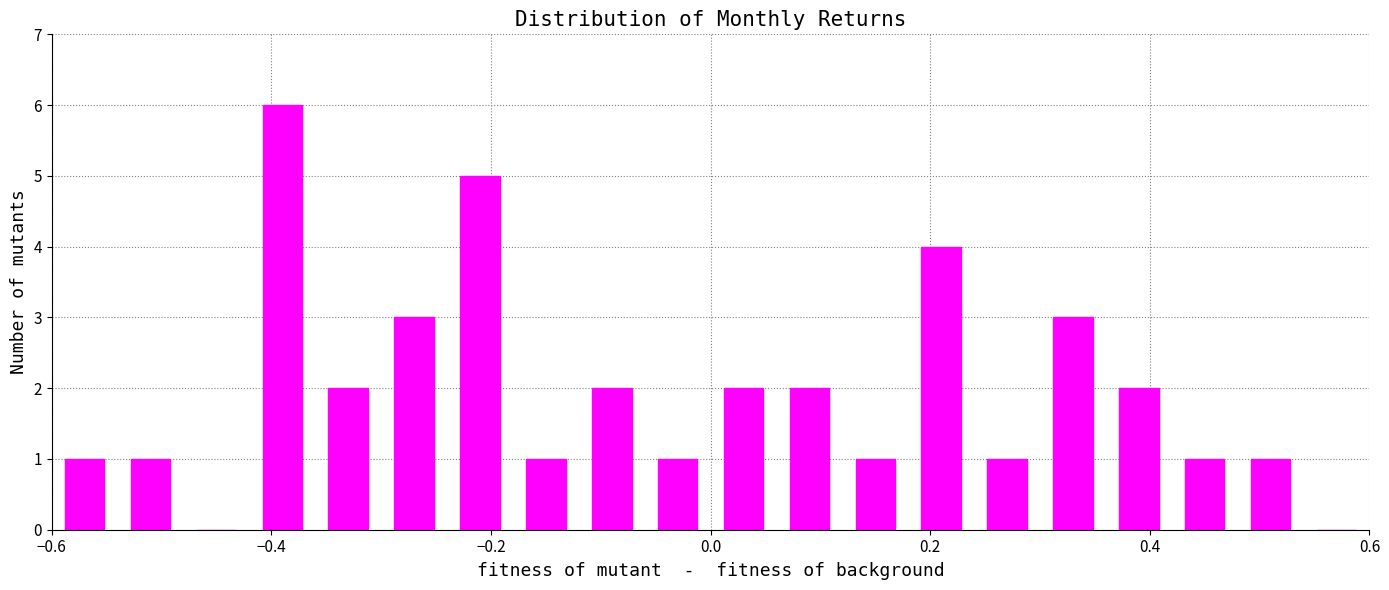

Read against the x-axis, roughly where is the centre of the tallest bar?

-0.38